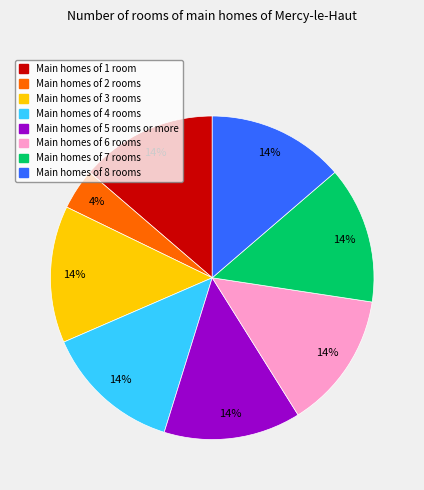

How many segments does this pie chart have?

8